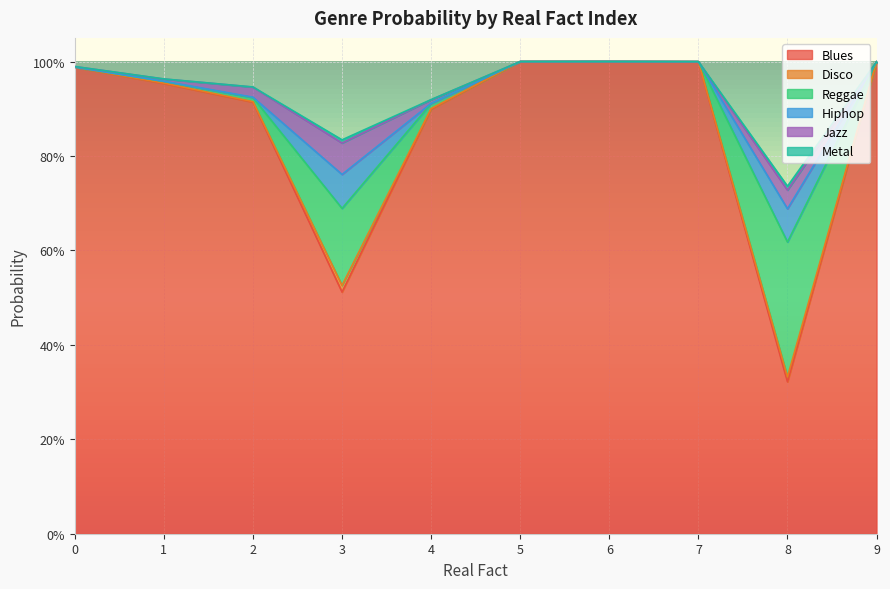

Which series has the widest spread of values?

Blues